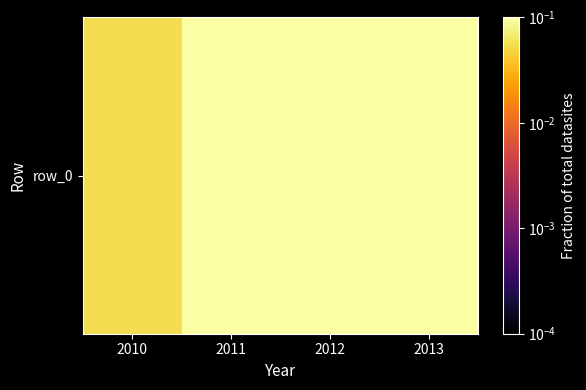

What value does the data have at 2010?

0.1